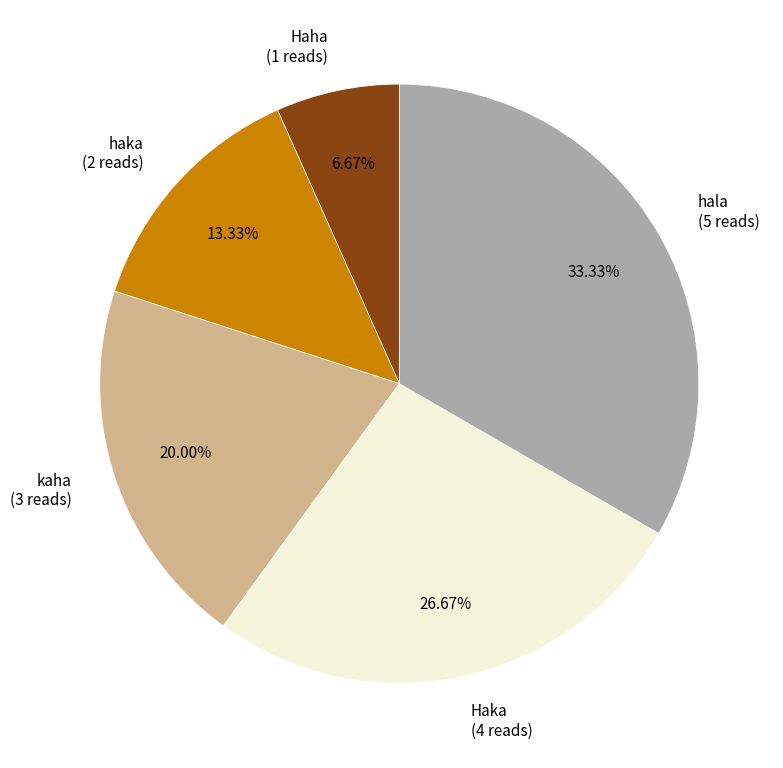

Do haka and hala together represent more than half of the pie?

No